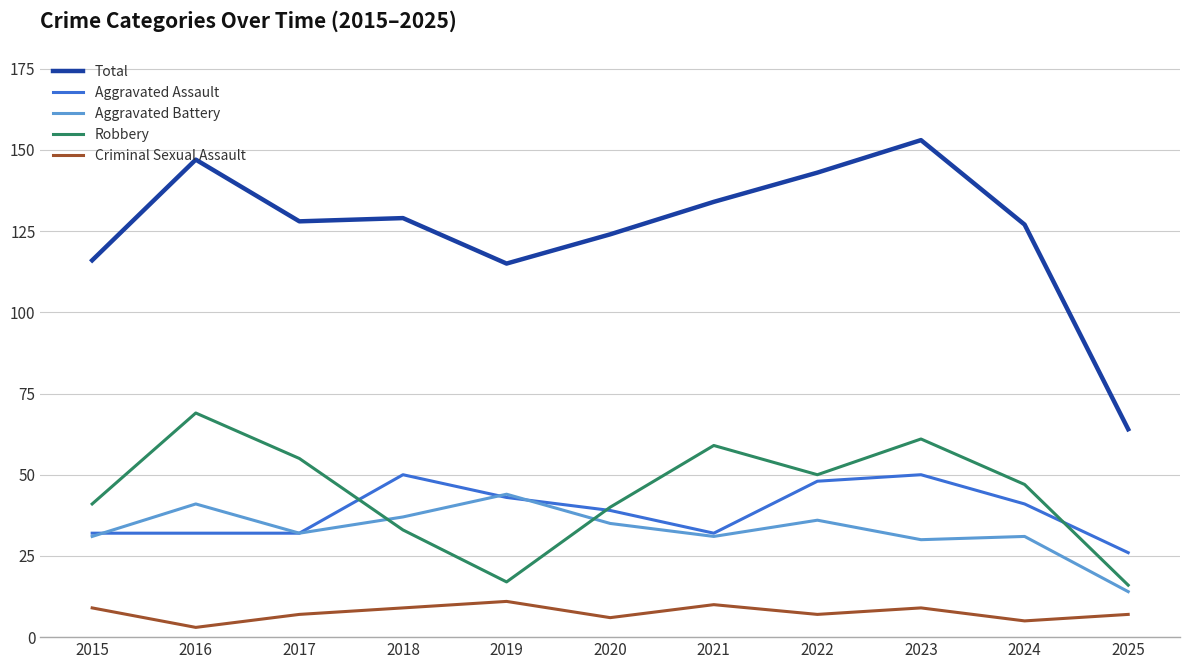

Reading left to right, transcribe all the data shown in this chart.

Total: 2015=116	2016=147	2017=128	2018=129	2019=115	2020=124	2021=134	2022=143	2023=153	2024=127	2025=64
Aggravated Assault: 2015=32	2016=32	2017=32	2018=50	2019=43	2020=39	2021=32	2022=48	2023=50	2024=41	2025=26
Aggravated Battery: 2015=31	2016=41	2017=32	2018=37	2019=44	2020=35	2021=31	2022=36	2023=30	2024=31	2025=14
Robbery: 2015=41	2016=69	2017=55	2018=33	2019=17	2020=40	2021=59	2022=50	2023=61	2024=47	2025=16
Criminal Sexual Assault: 2015=9	2016=3	2017=7	2018=9	2019=11	2020=6	2021=10	2022=7	2023=9	2024=5	2025=7